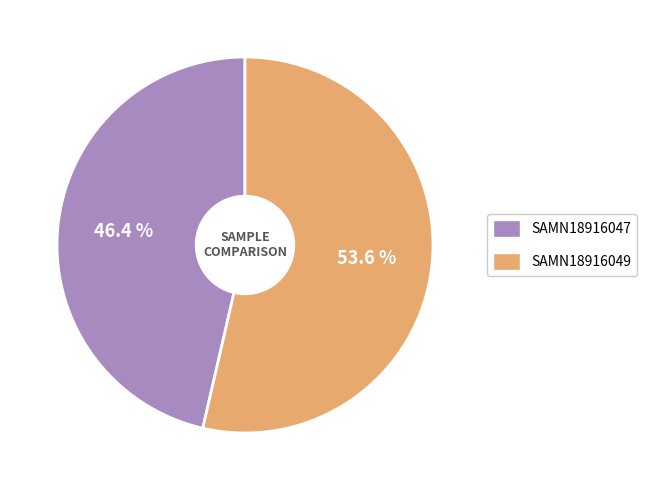

What percentage do SAMN18916047 and SAMN18916049 together represent?

100.0%